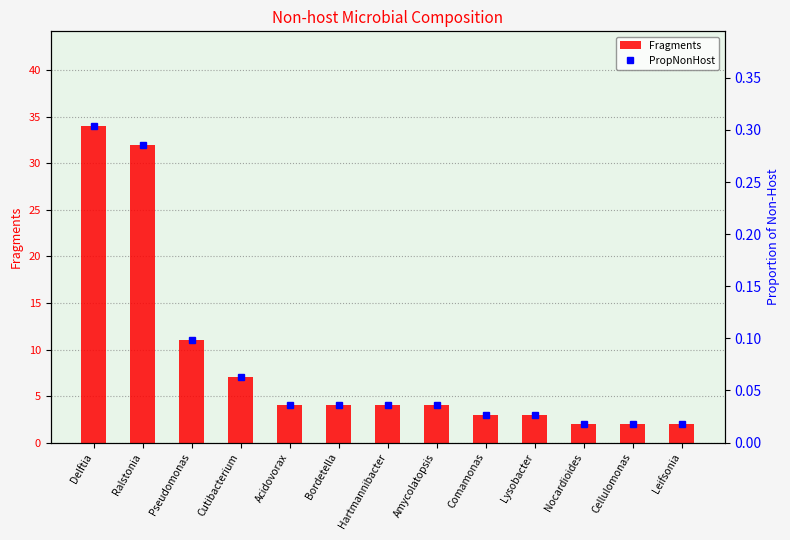

Which series has the largest range (max minus min)?

Fragments